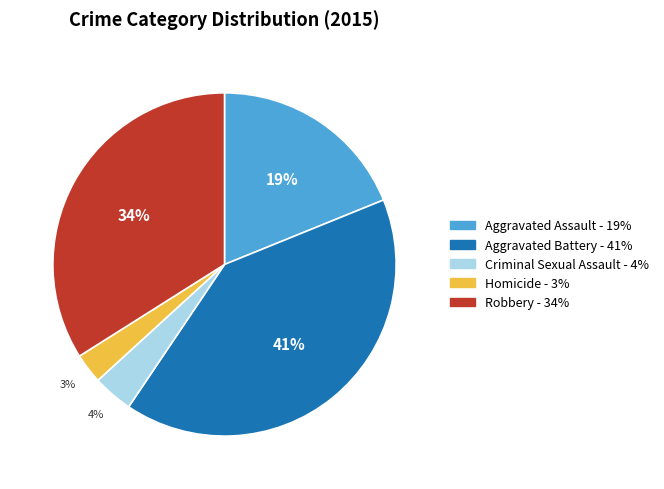

Is it true that Aggravated Battery is 41% of the pie?

True